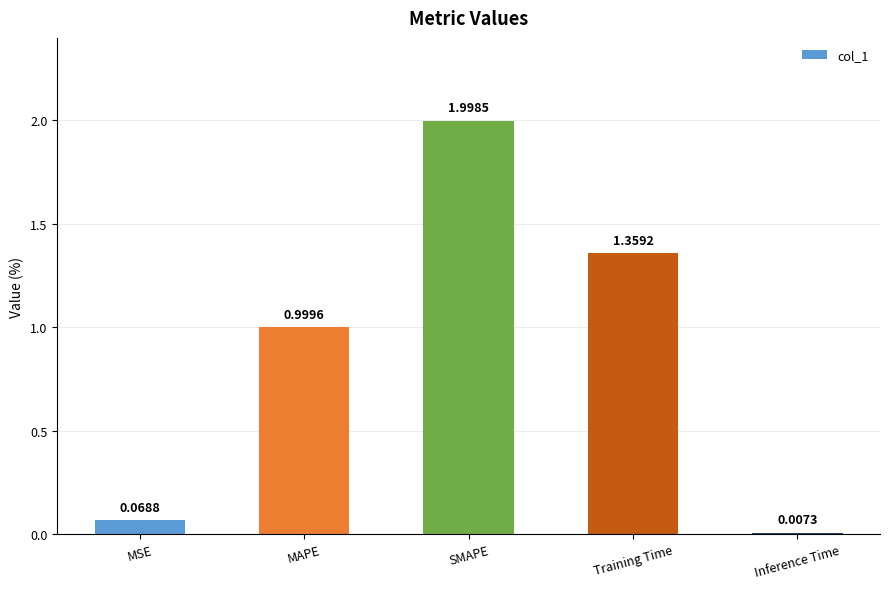

Count the number of categories in the chart.

5